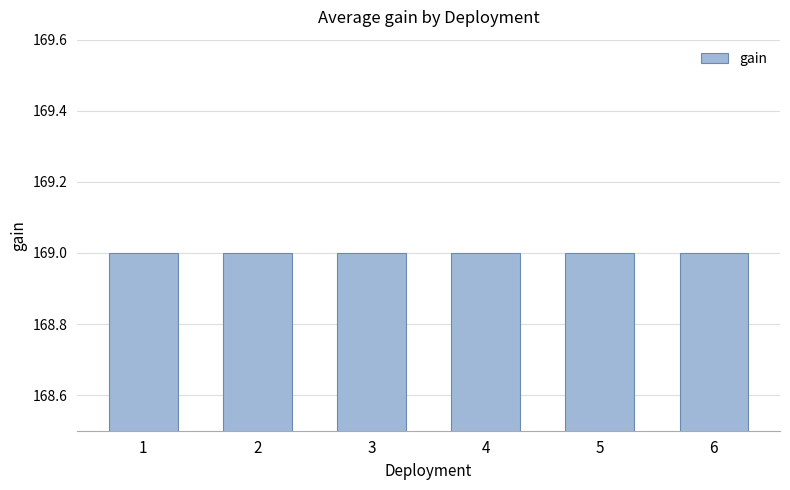

Which category has the lowest value across all series?

2